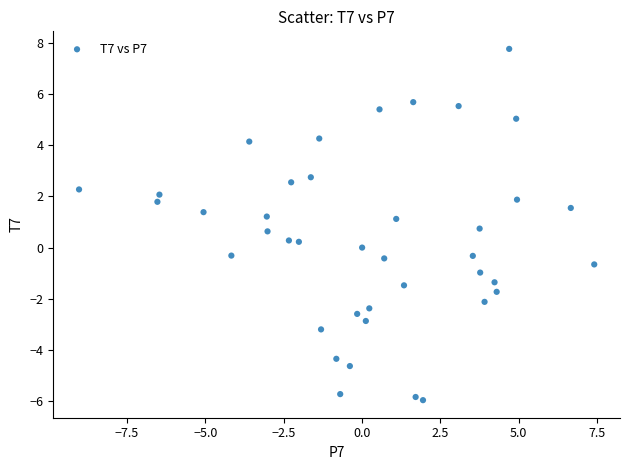

What is the range of Y values (max minus min)?

13.7